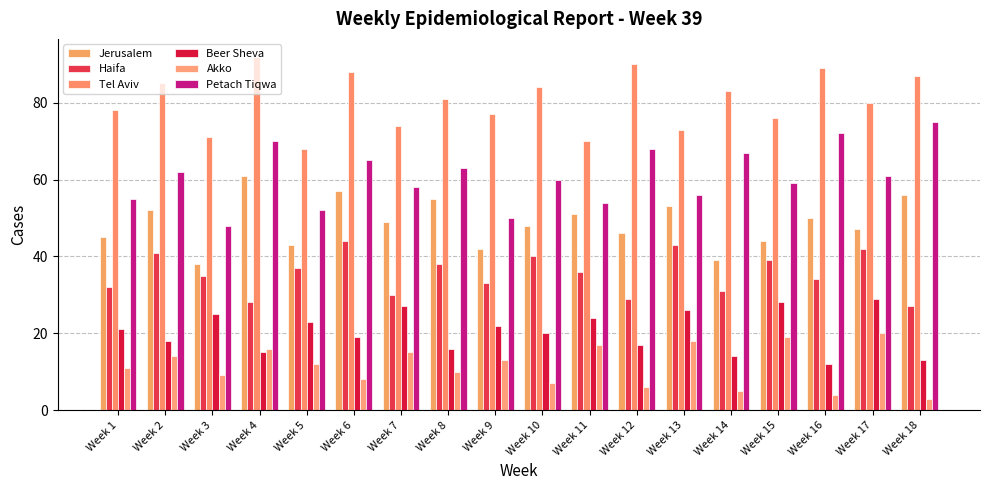

Which series has the largest total across all categories?

Tel Aviv